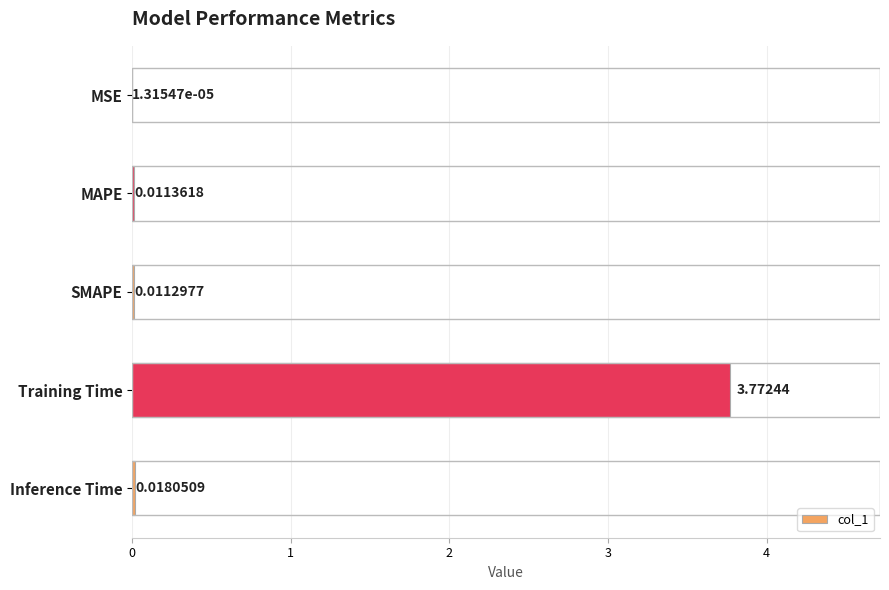

Which has a higher value, MAPE or MSE?

MAPE